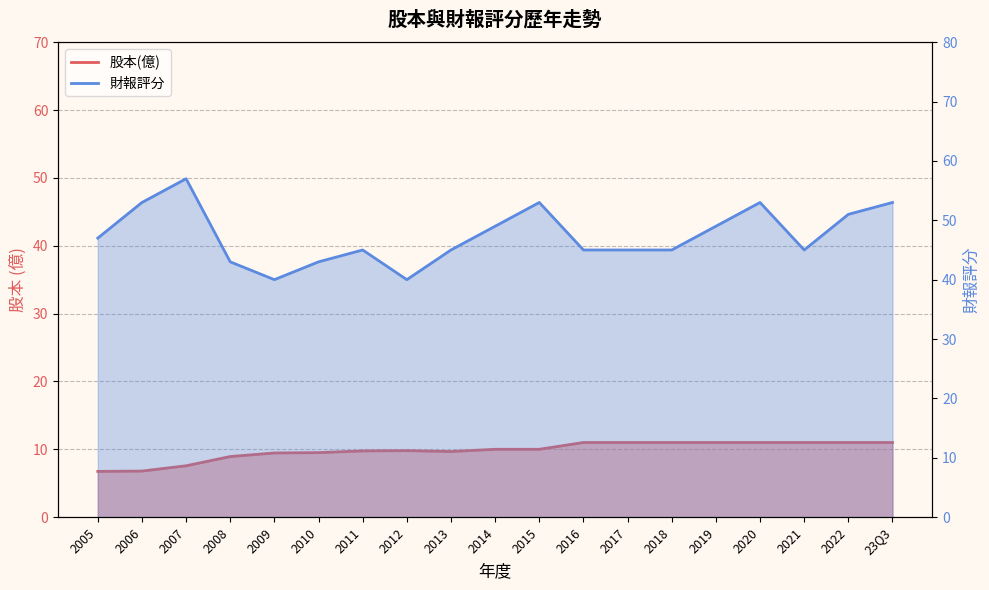

Which series has the largest total across all categories?

財報評分